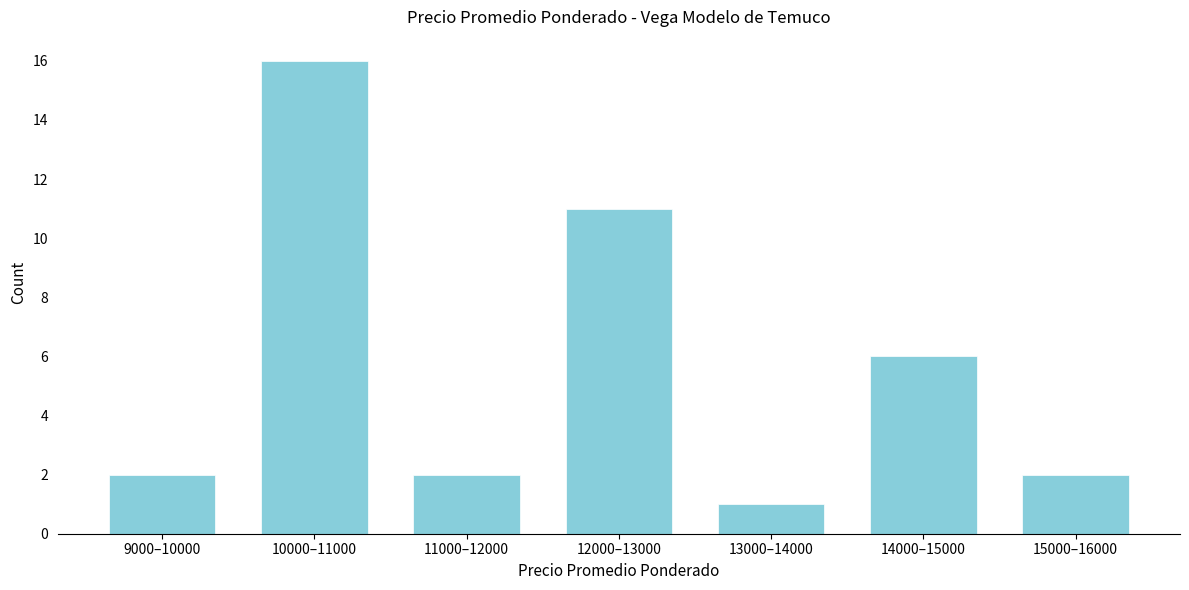

Reading left to right, what are all the values shown in this chart?

2	16	2	11	1	6	2